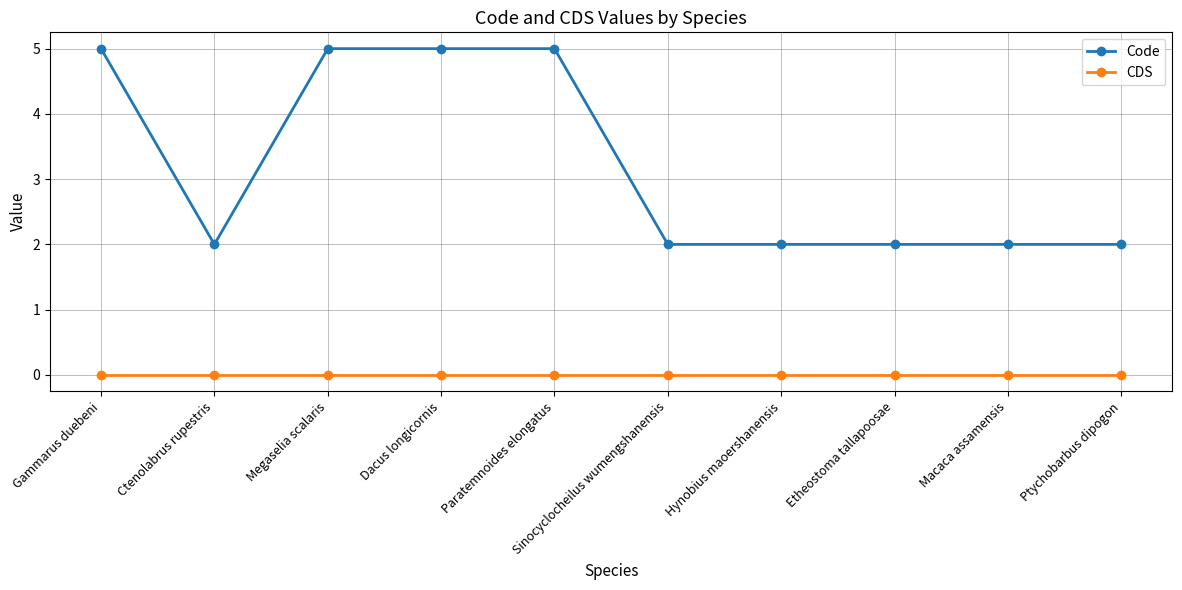

Is the value of CDS at Sinocyclocheilus wumengshanensis greater than the value of Code at Sinocyclocheilus wumengshanensis?

No